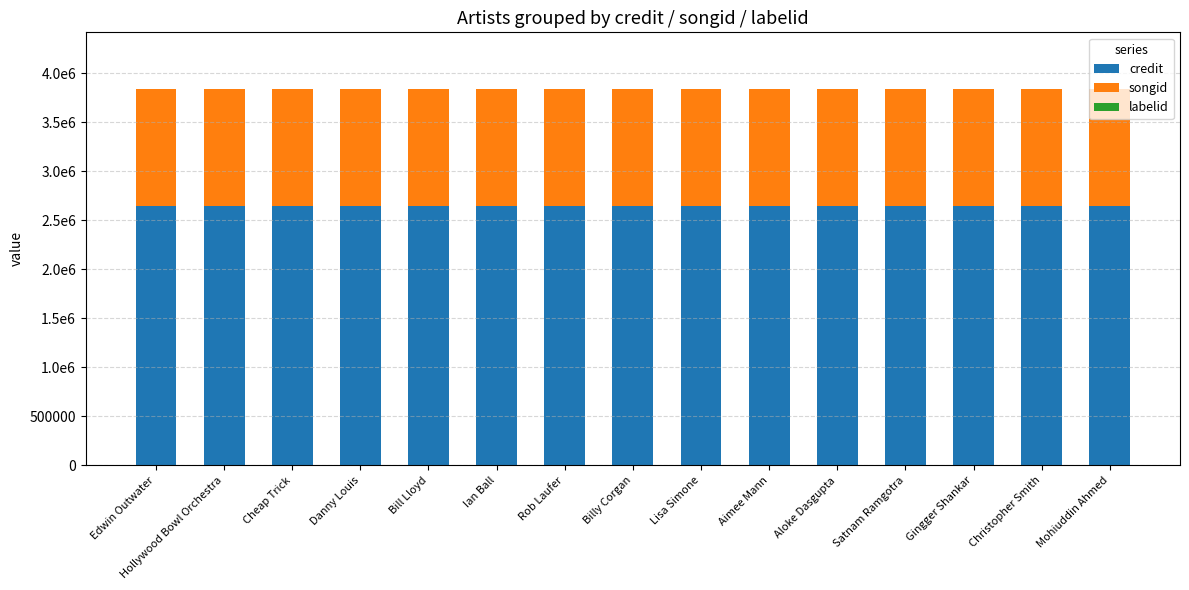

The value of labelid at Christopher Smith is 1. True or false?

True